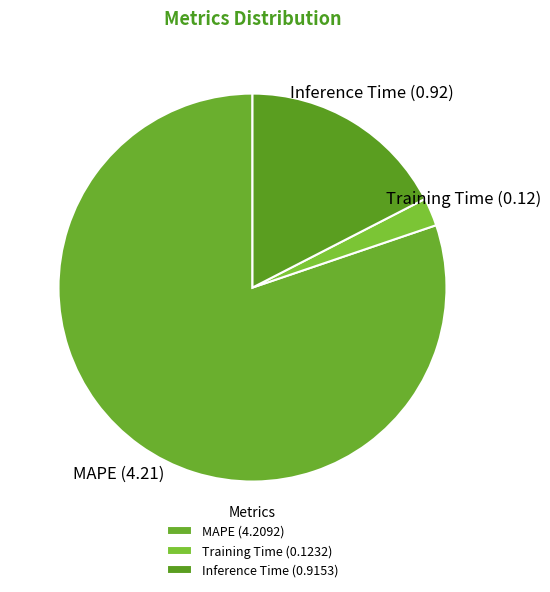

The Inference Time slice represents 6% of the pie. True or false?

False